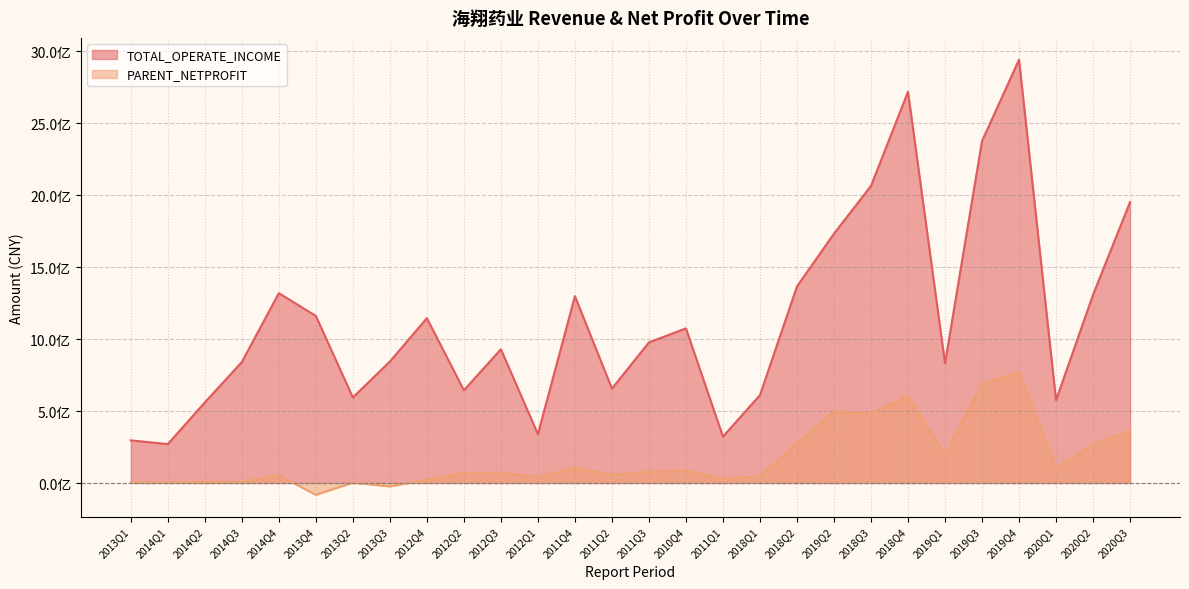

How many categories are shown in the chart?

28